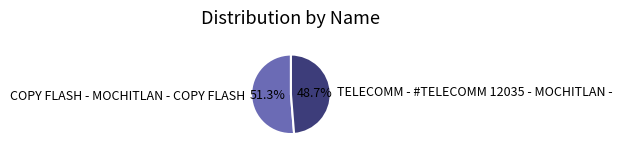

Which slice is the smallest?

TELECOMM - #TELECOMM 12035 - MOCHITLAN -